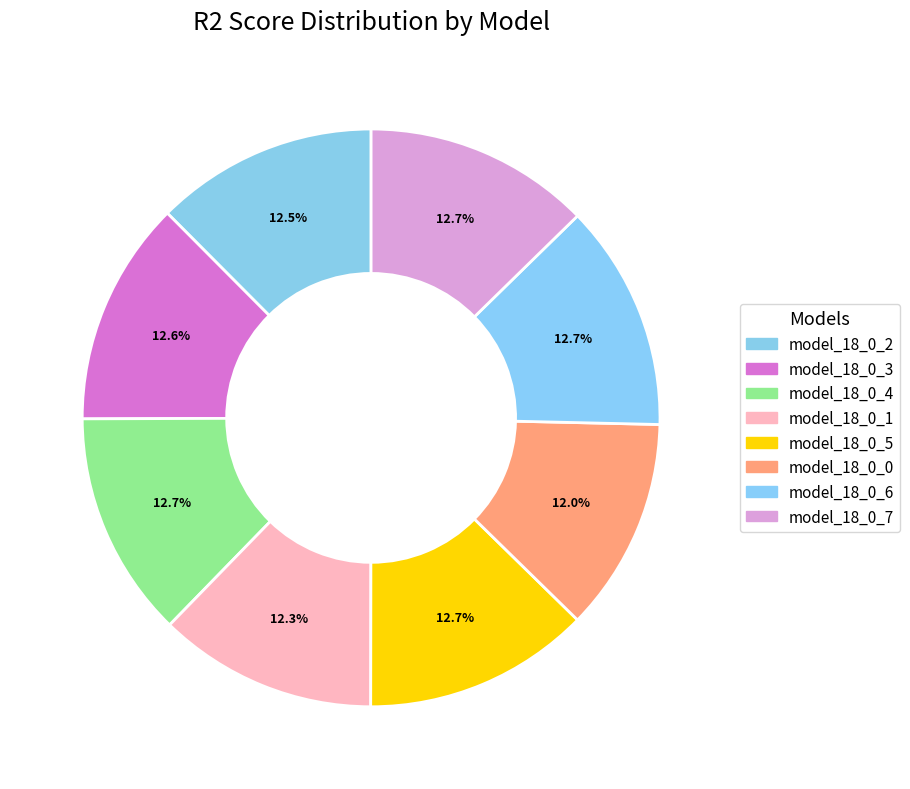

Which slice is the smallest?

model_18_0_0